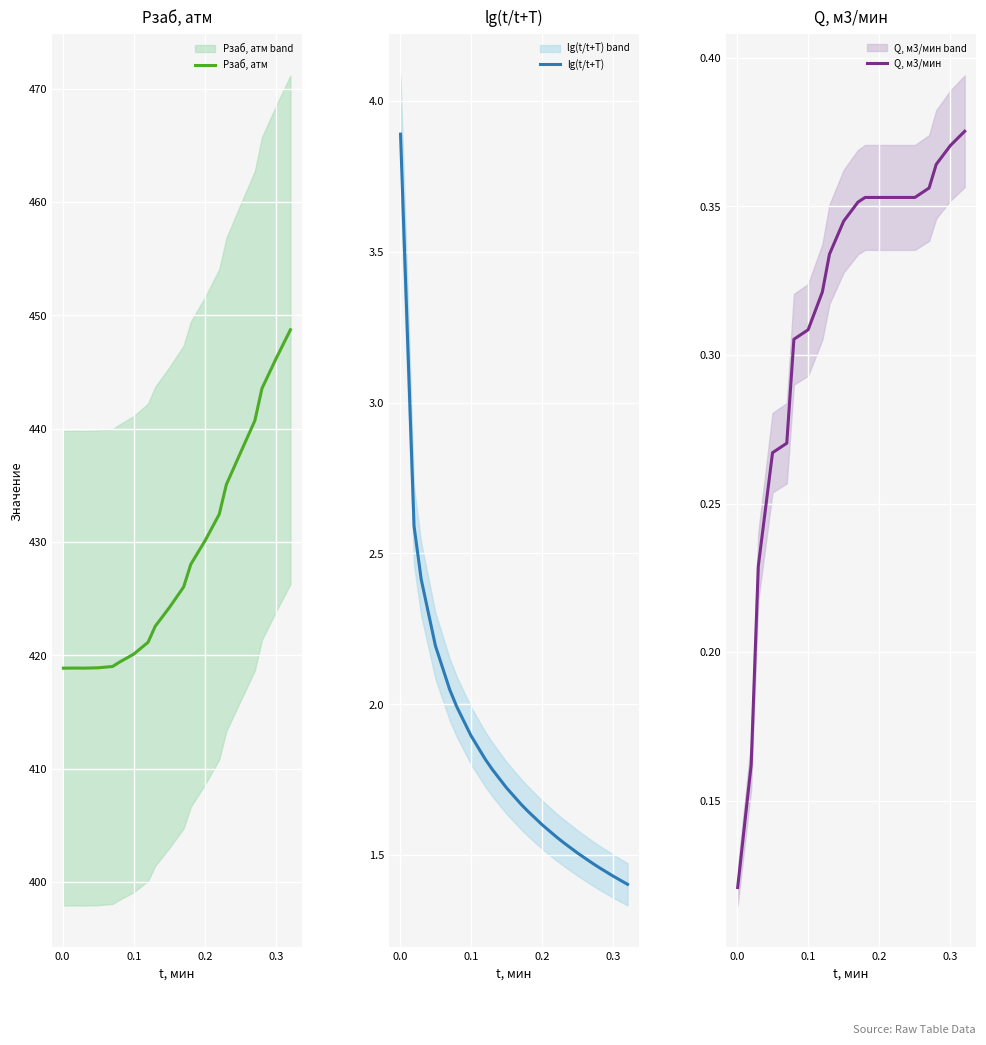

Count the number of categories in the chart.

20